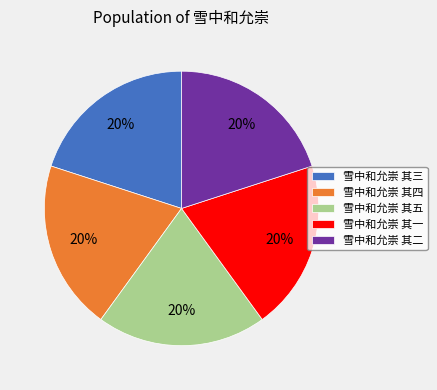

To the nearest percent, what is the average slice percentage?

20%